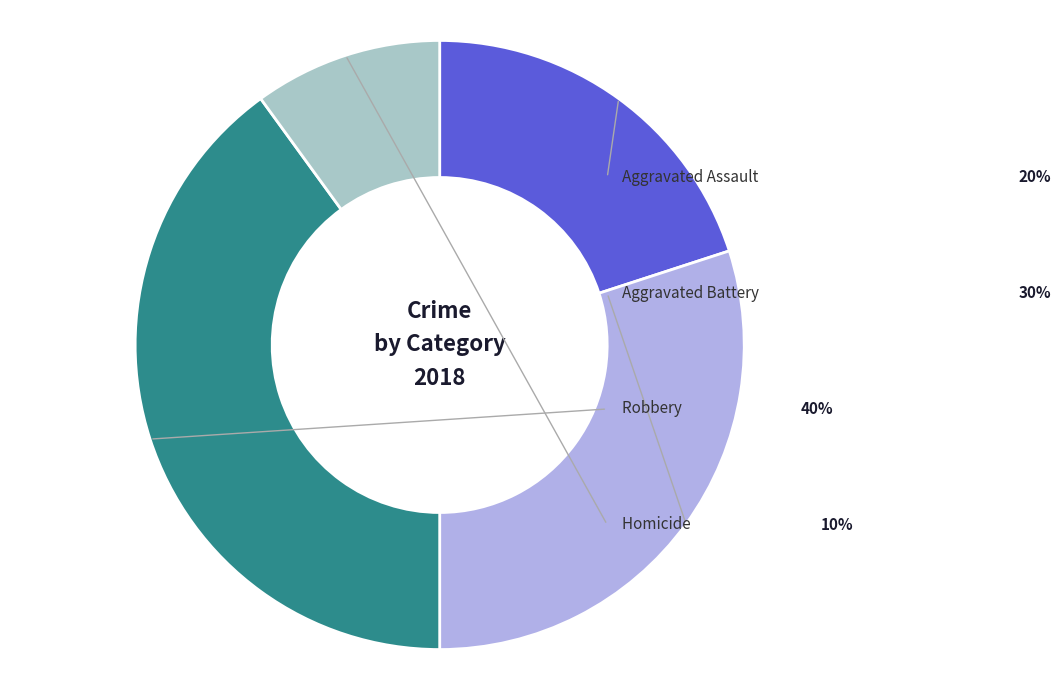

To the nearest percent, what percentage of the pie is Robbery?

40%